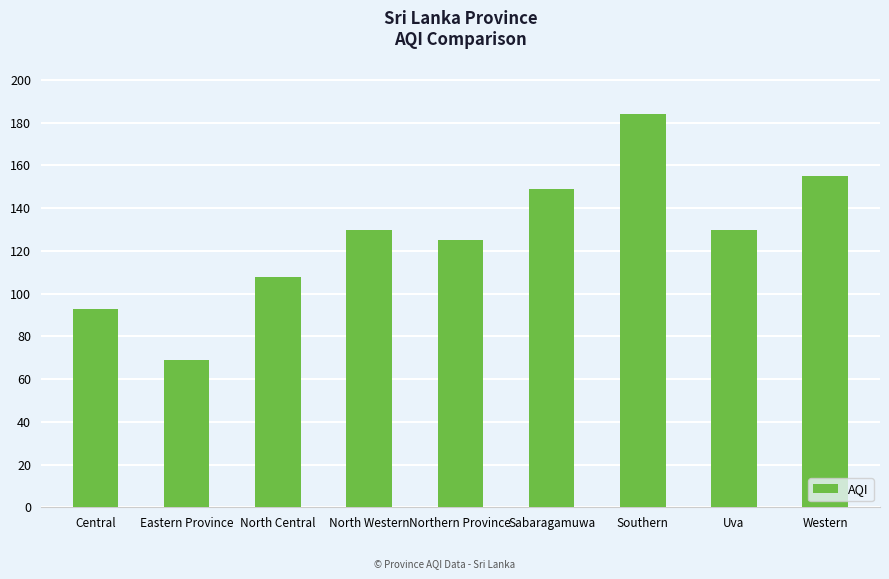

What is the ratio of the value at Southern to the value at Western?

1.2